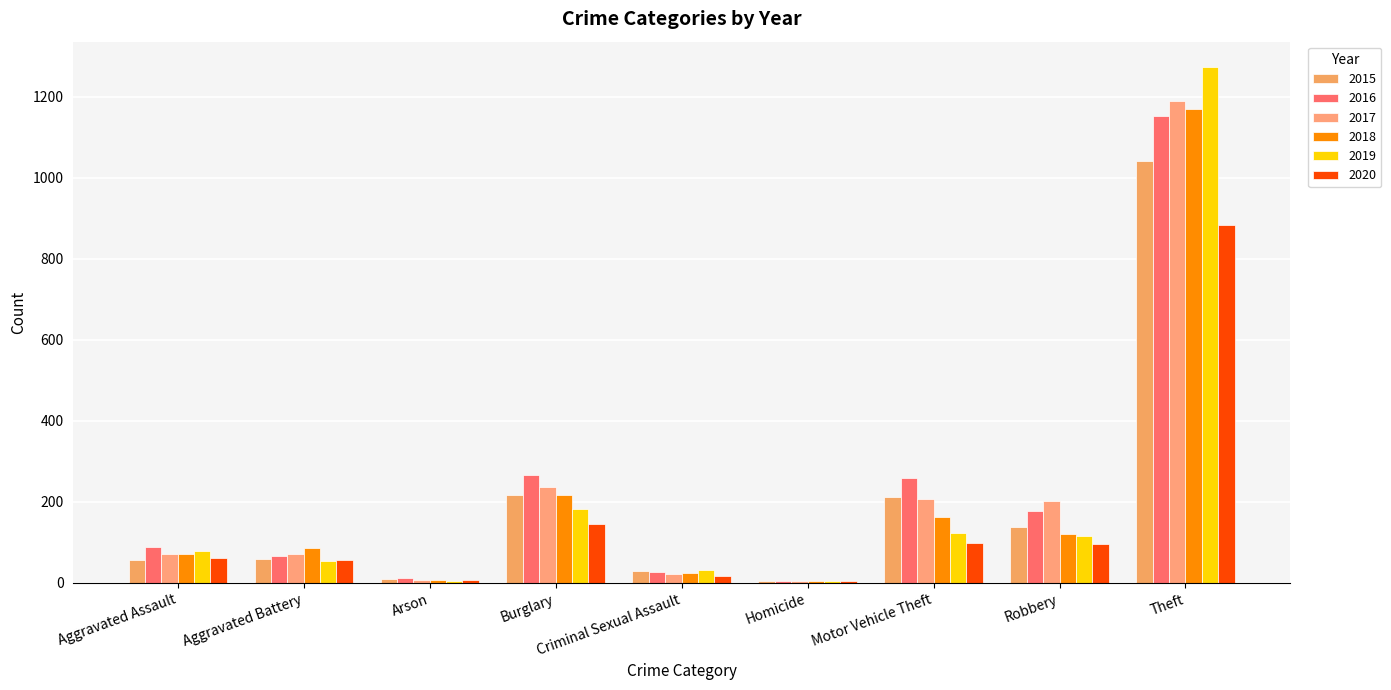

What is the value of the 2016 bar at the 3rd from the left?

12